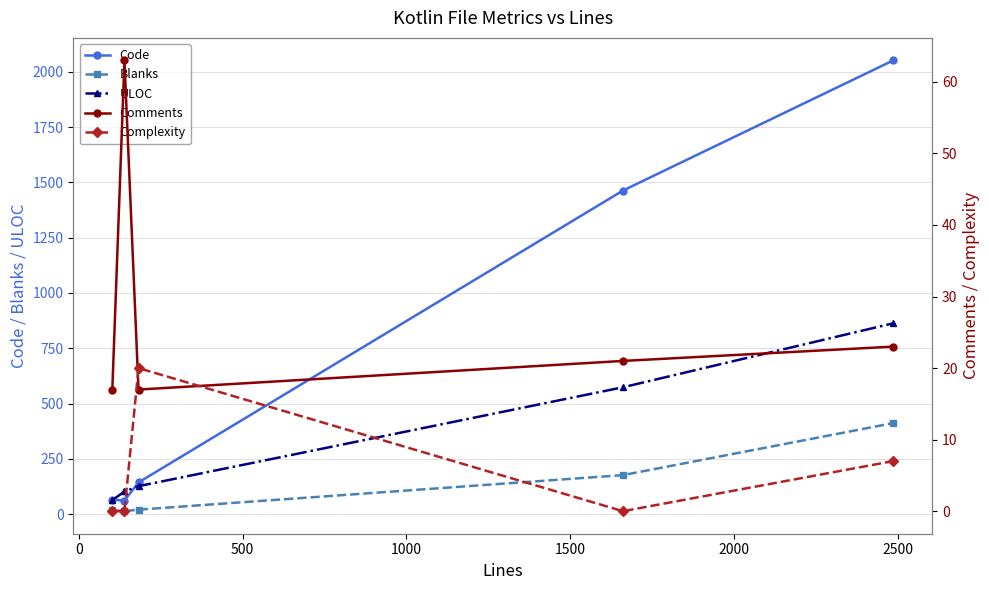

After their last crossing, which series has the higher values: Code or Comments?

Code